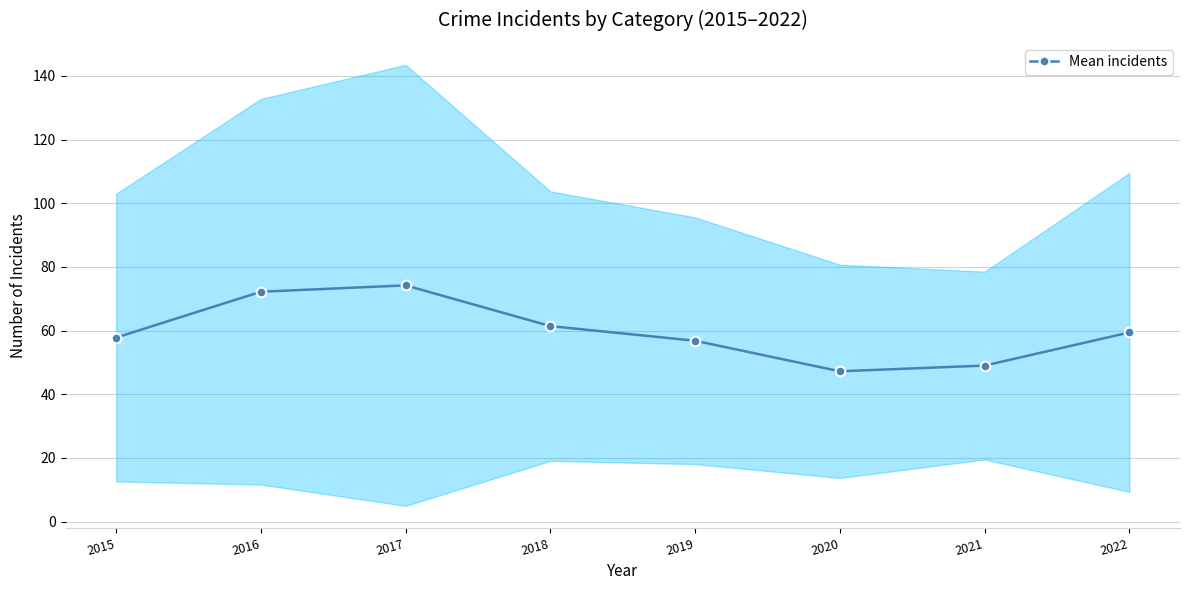

What is the value of the 4th point from the left?

61.4